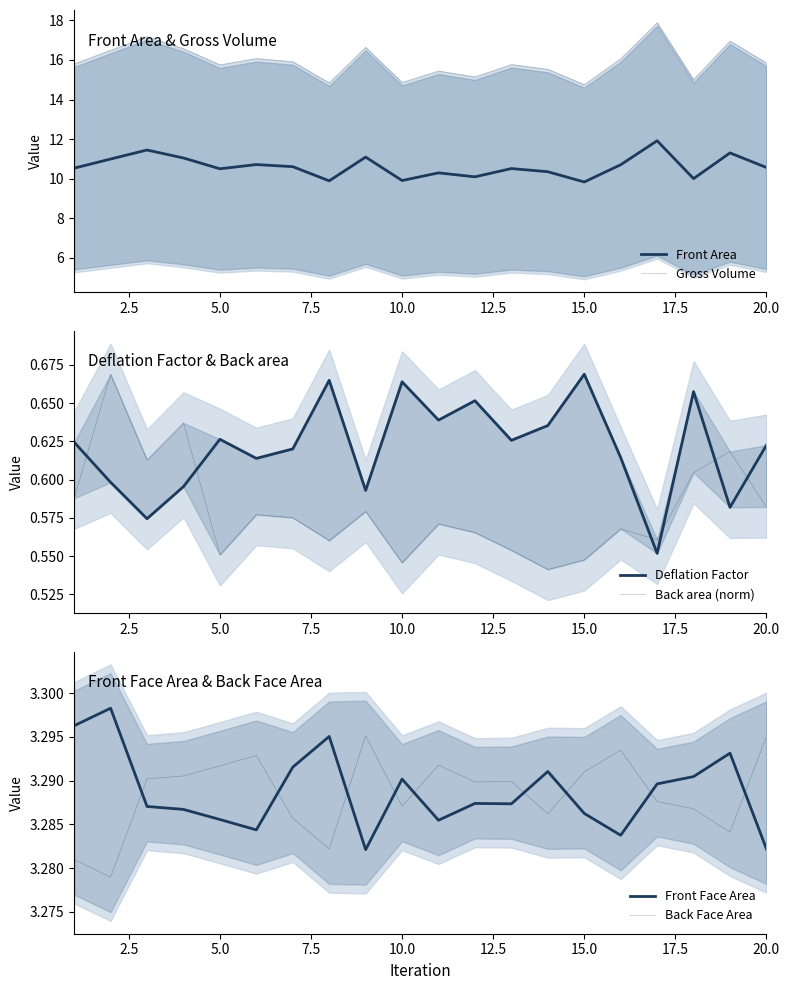

Rank the series by their maximum value, from highest to lowest.

Gross Volume, Front Area, Front Face Area, Back Face Area, Deflation Factor, Back area (norm)